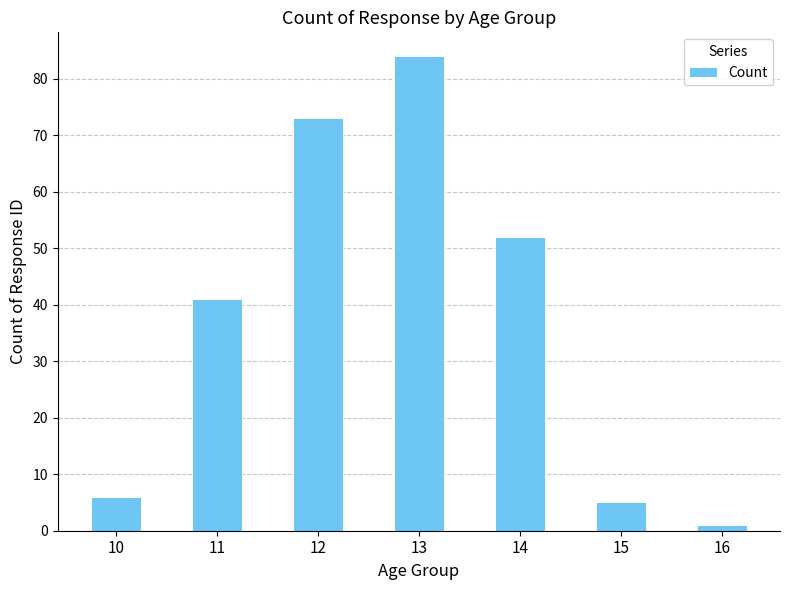

Reading right to left, extract all data points from this chart.

16=1	15=5	14=52	13=84	12=73	11=41	10=6